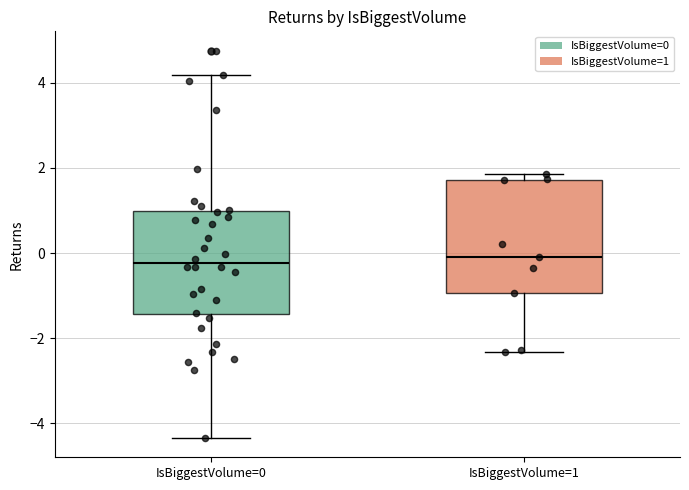

Reading left to right, read every box against the y-axis: the position of its median line, the range the box covers, and the ends of its whiskers. The values are not printed on the chart, so give them approximately, as read against the axis.

IsBiggestVolume=0: median -0.2, box -1.4 to 1.0, whiskers -4.4 to 4.2
IsBiggestVolume=1: median 0.0, box -1.0 to 1.8, whiskers -2.4 to 1.8 (just above the box's upper edge)